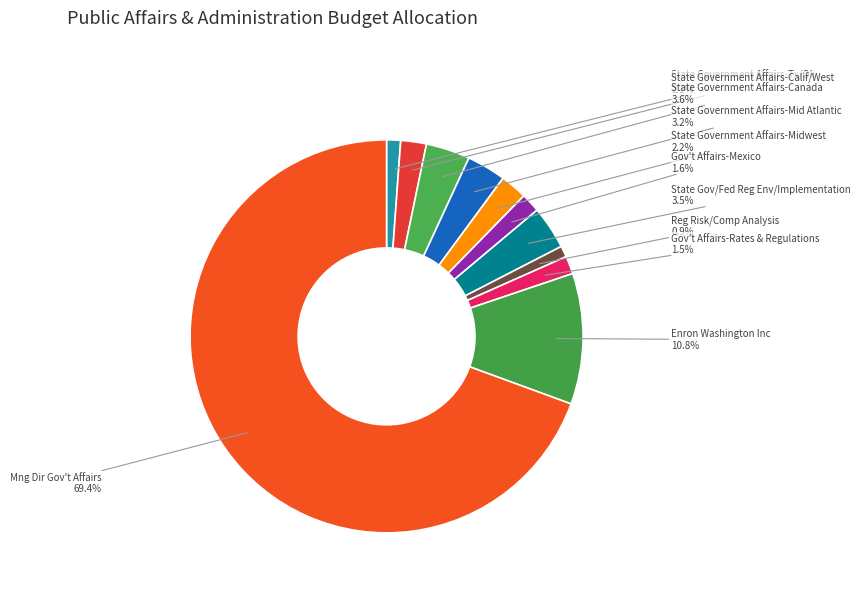

Is Mng Dir Gov't Affairs the majority of the pie?

Yes